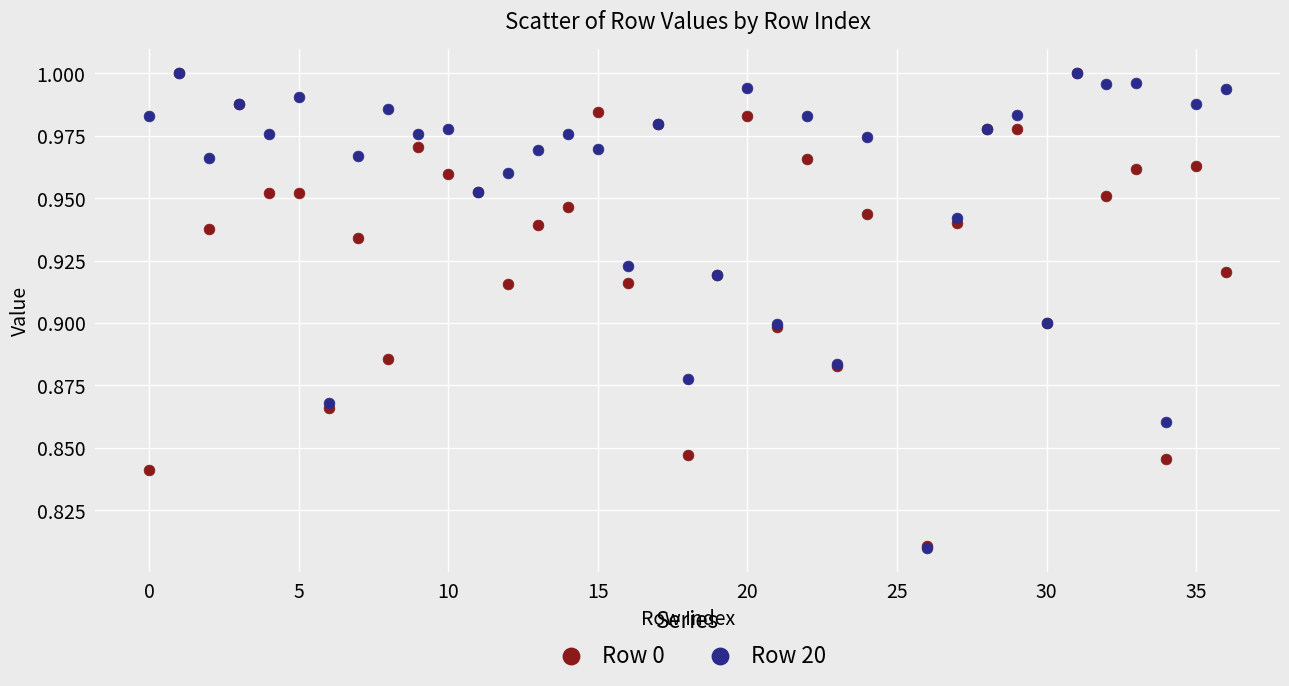

Which series has the largest Y range (max minus min)?

Row 20